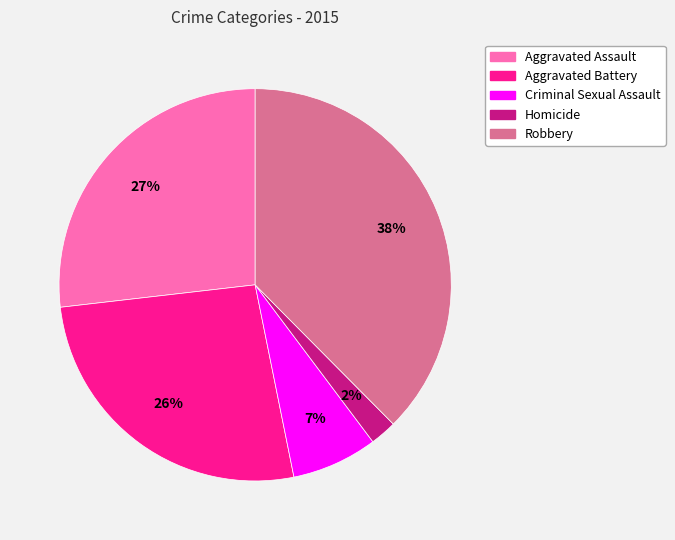

How many slices are in this pie chart?

5